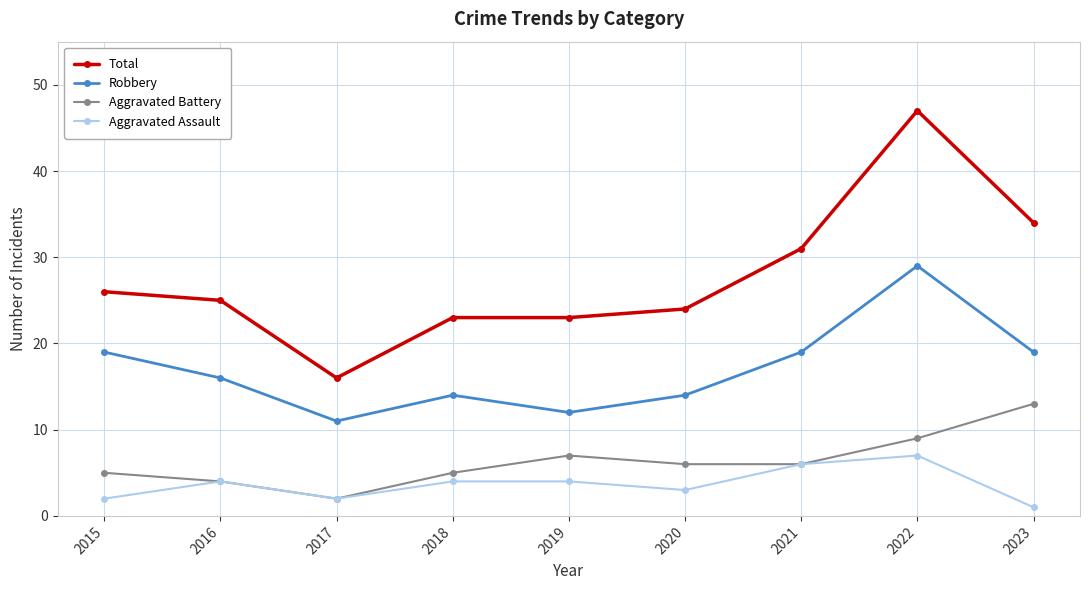

How many lines are shown in the chart?

4